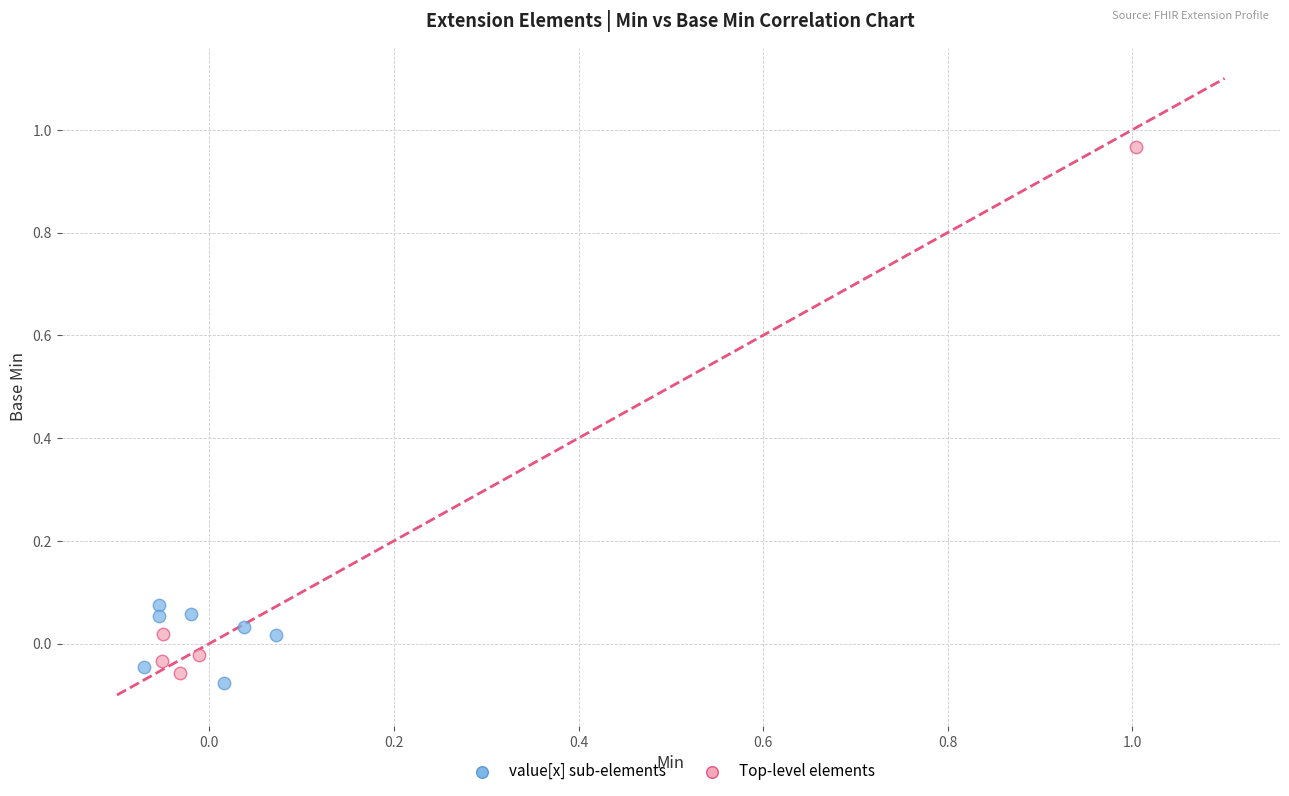

Which series contains the highest Y value?

Top-level elements